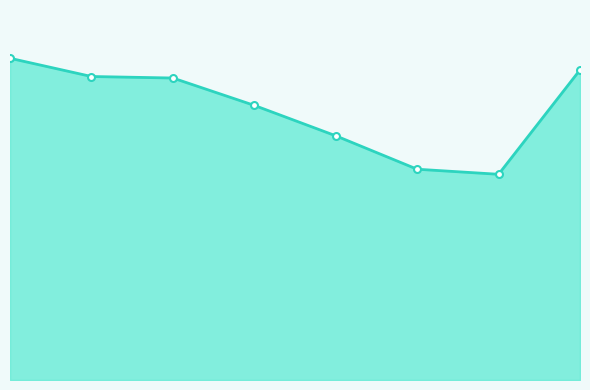

Does the chart have visible grid lines?

No